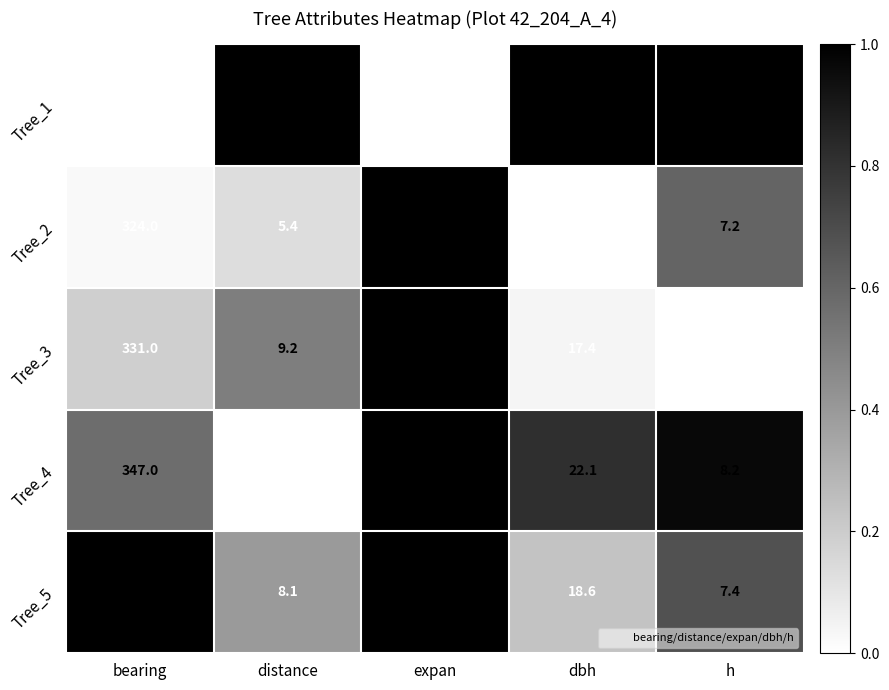

The value of Tree_5 at expan is 42.9. True or false?

False